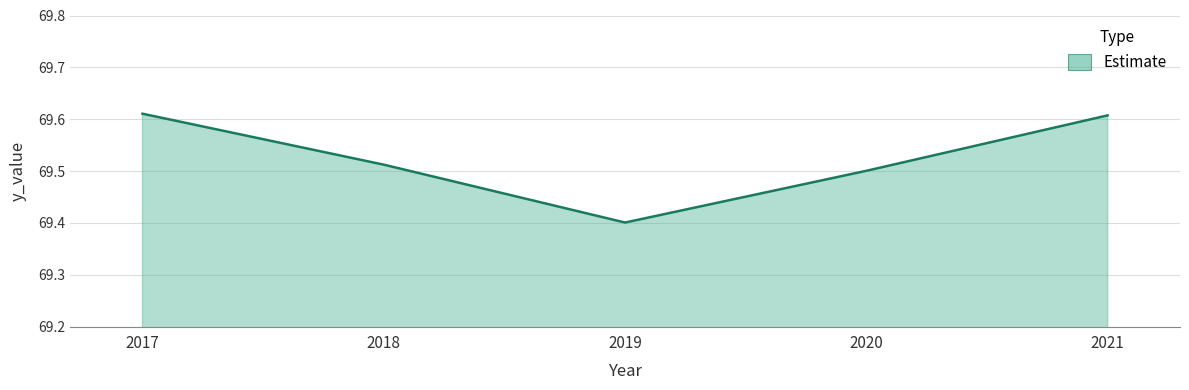

What is the ratio of the value at 2017 to the value at 2020?

1.0